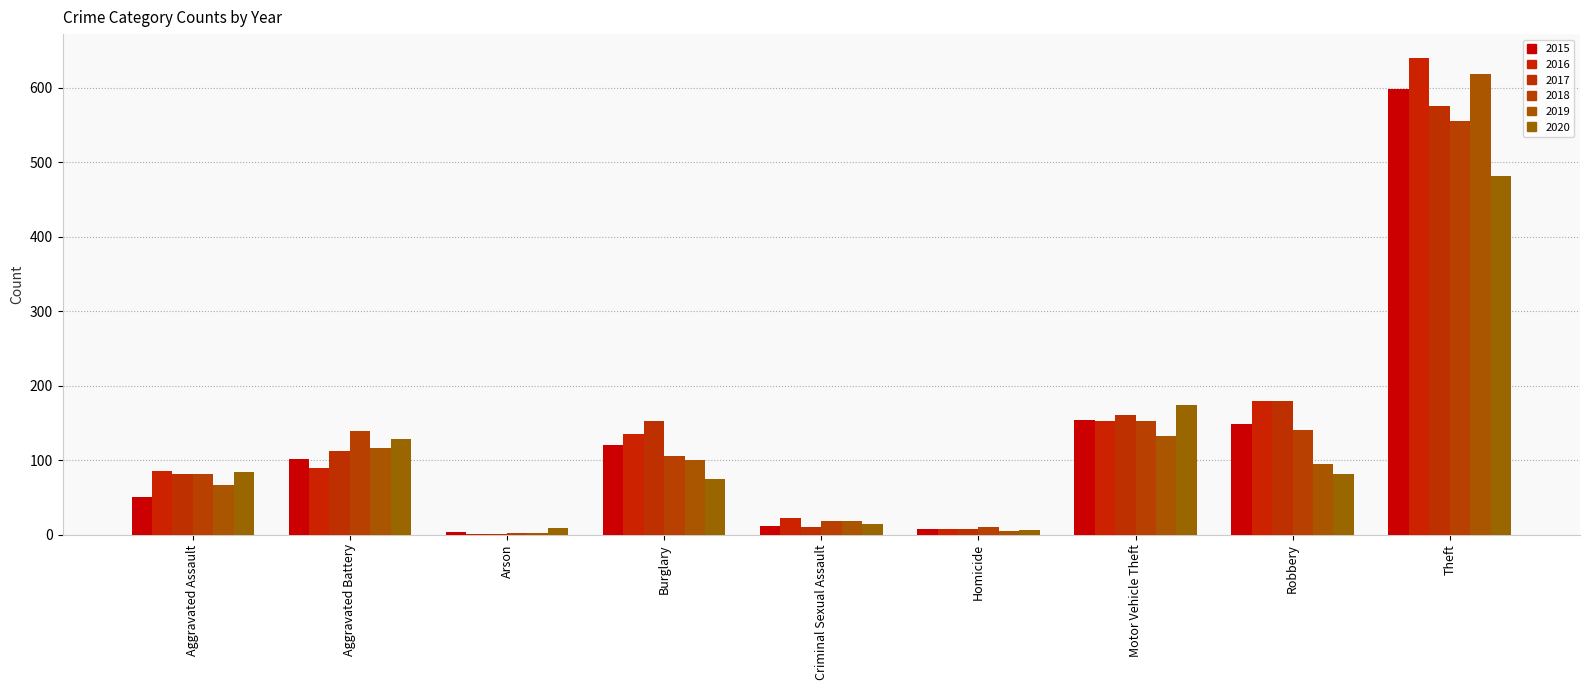

What value does the 2015 series have at Robbery, to the nearest 50?

150